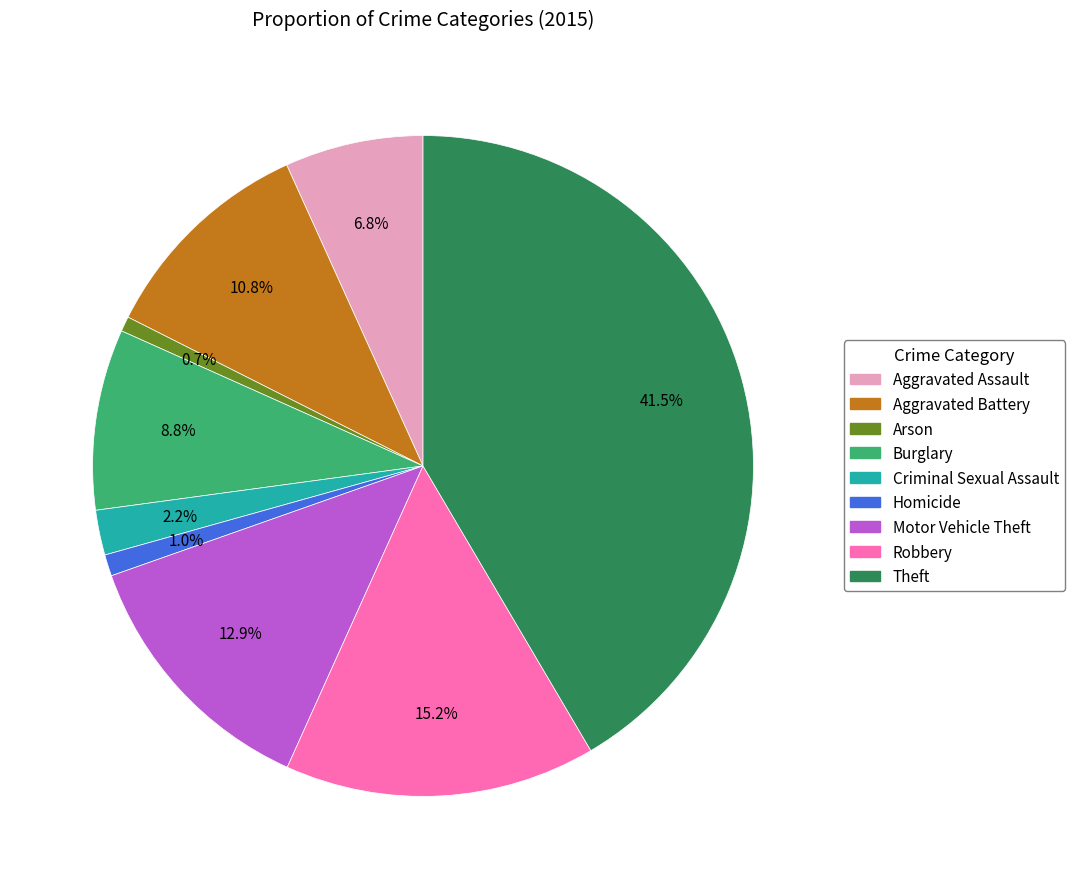

Is the sum of Motor Vehicle Theft and Aggravated Battery greater than half?

No